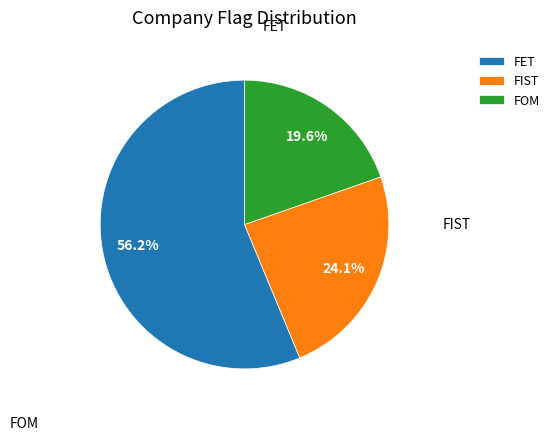

Which slice is the largest?

FET